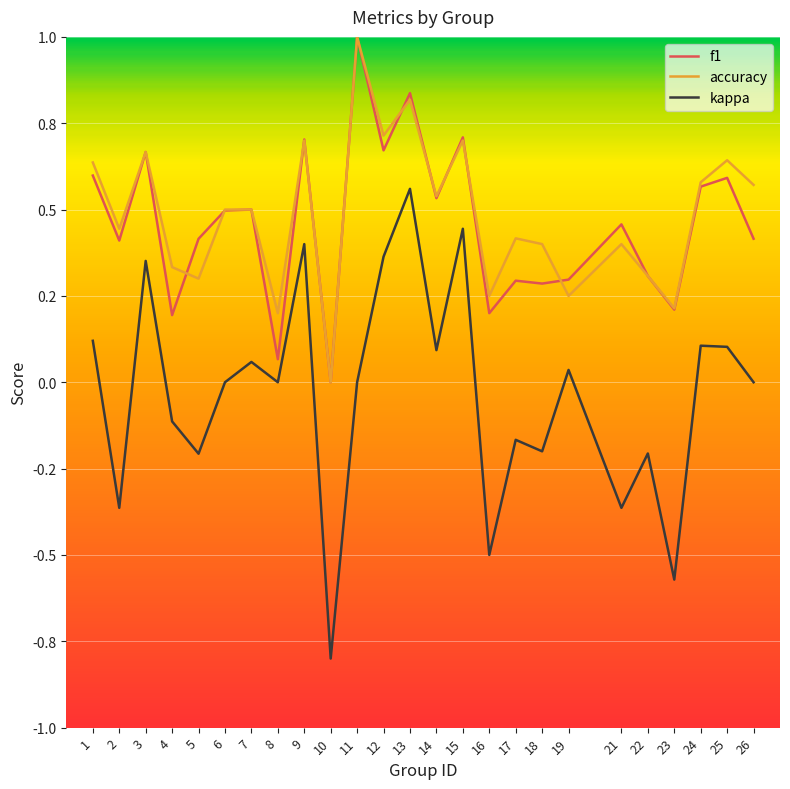

What value does the kappa series have at 18?

-0.2